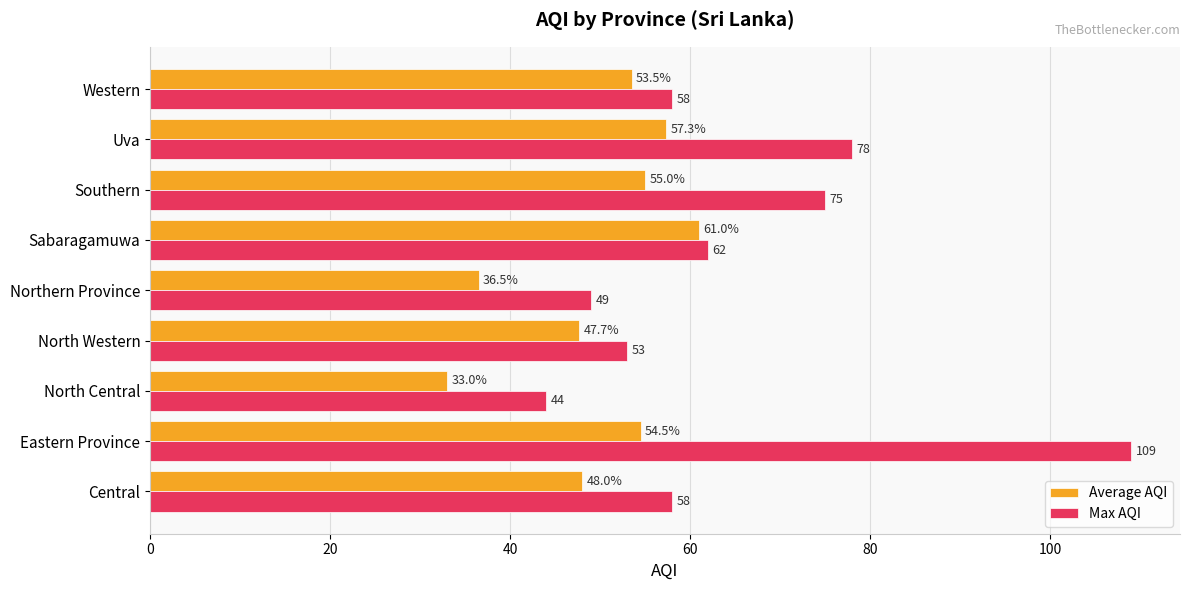

At which category is the sum across all series the highest?

Eastern Province